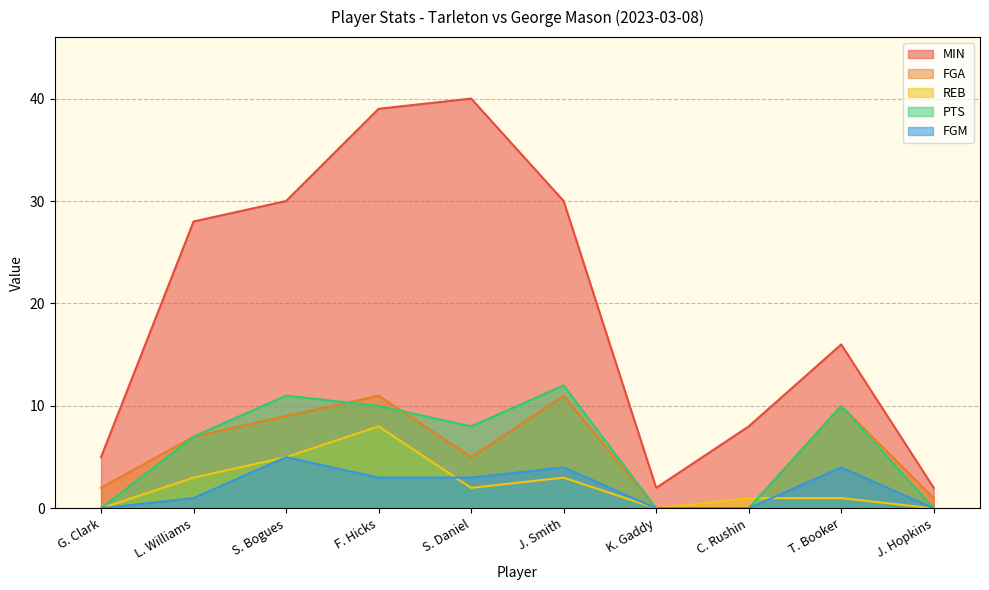

Reading left to right, extract all data points from this chart.

MIN: G. Clark=5	L. Williams=28	S. Bogues=30	F. Hicks=39	S. Daniel=40	J. Smith=30	K. Gaddy=2	C. Rushin=8	T. Booker=16	J. Hopkins=2
FGA: G. Clark=2	L. Williams=7	S. Bogues=9	F. Hicks=11	S. Daniel=5	J. Smith=11	K. Gaddy=0	C. Rushin=0	T. Booker=10	J. Hopkins=1
REB: G. Clark=0	L. Williams=3	S. Bogues=5	F. Hicks=8	S. Daniel=2	J. Smith=3	K. Gaddy=0	C. Rushin=1	T. Booker=1	J. Hopkins=0
PTS: G. Clark=0	L. Williams=7	S. Bogues=11	F. Hicks=10	S. Daniel=8	J. Smith=12	K. Gaddy=0	C. Rushin=0	T. Booker=10	J. Hopkins=0
FGM: G. Clark=0	L. Williams=1	S. Bogues=5	F. Hicks=3	S. Daniel=3	J. Smith=4	K. Gaddy=0	C. Rushin=0	T. Booker=4	J. Hopkins=0